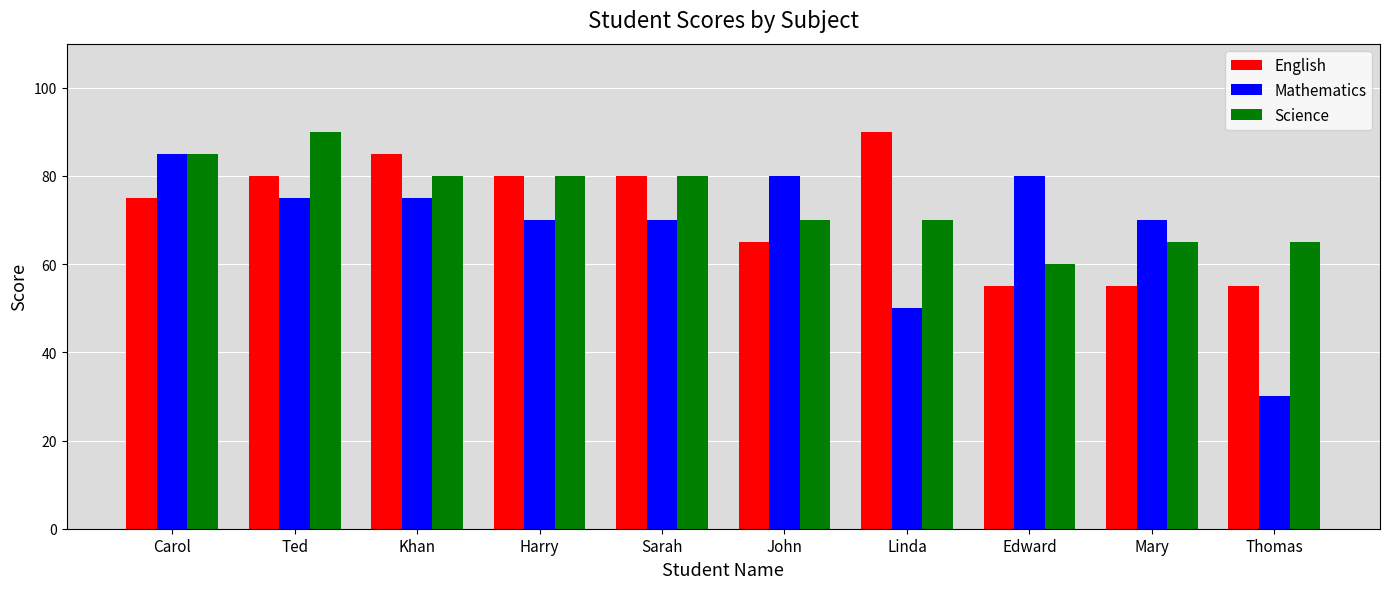

Reading left to right, transcribe all the data shown in this chart.

English: 75	80	85	80	80	65	90	55	55	55
Mathematics: 85	75	75	70	70	80	50	80	70	30
Science: 85	90	80	80	80	70	70	60	65	65